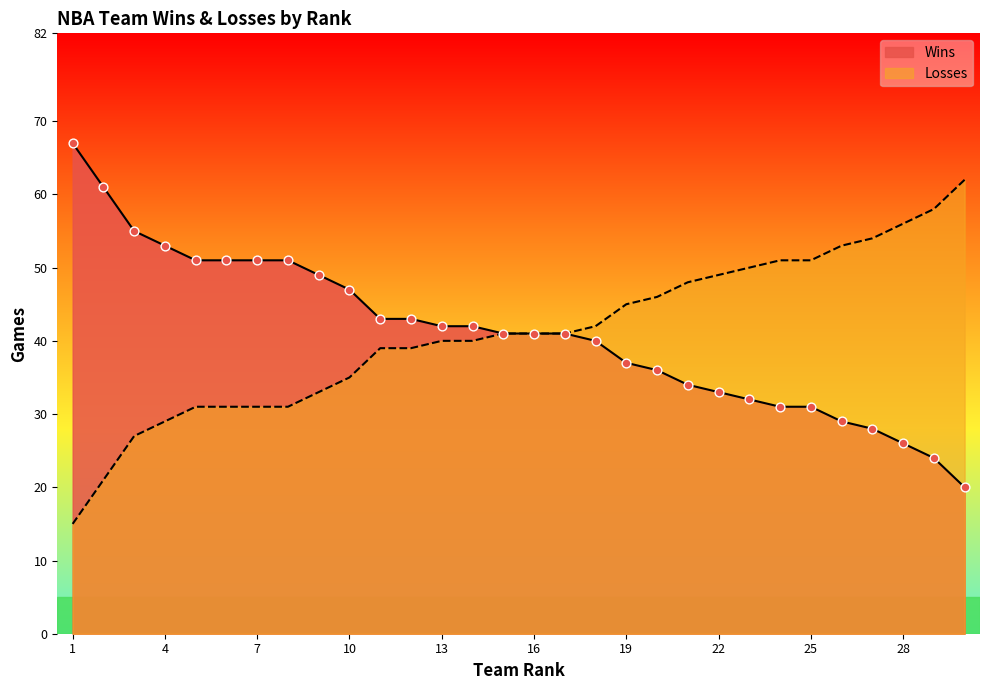

Which series has the largest total across all categories?

Wins